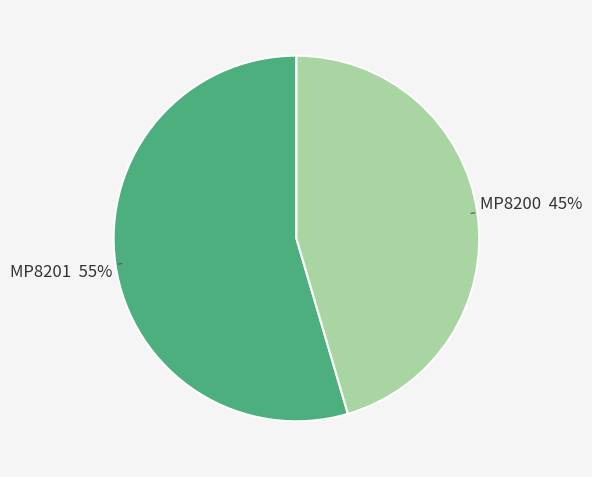

How many slices are in this pie chart?

2